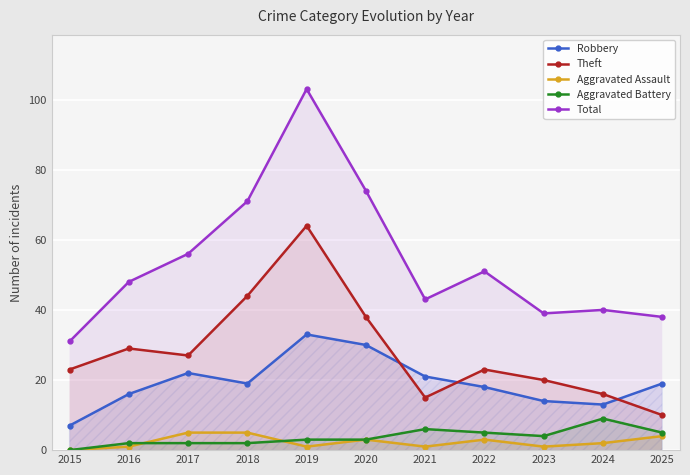

What are all the series names shown in the legend?

Robbery, Theft, Aggravated Assault, Aggravated Battery, Total